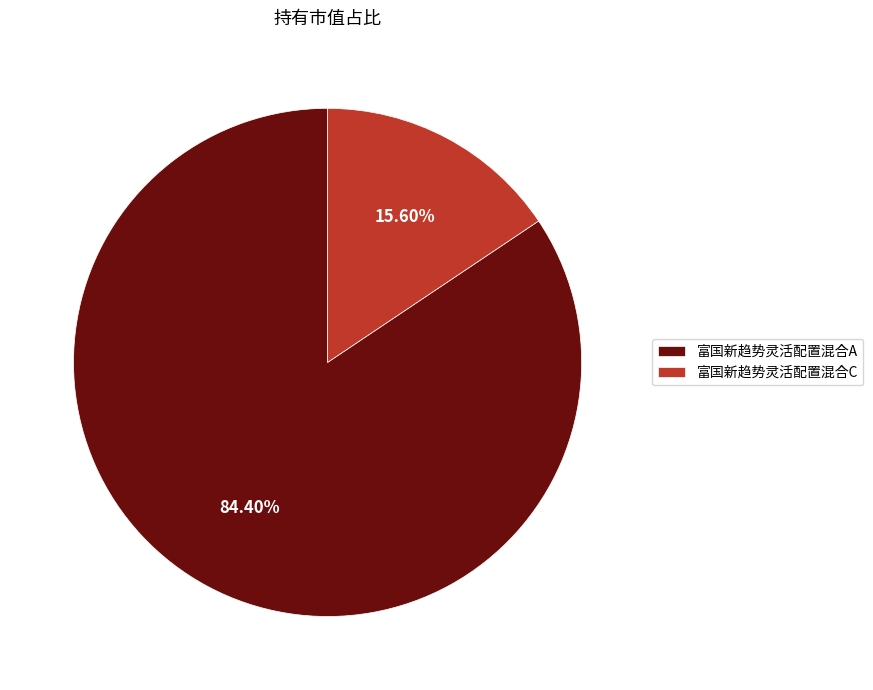

Which slice represents more than half of the pie?

富国新趋势灵活配置混合A